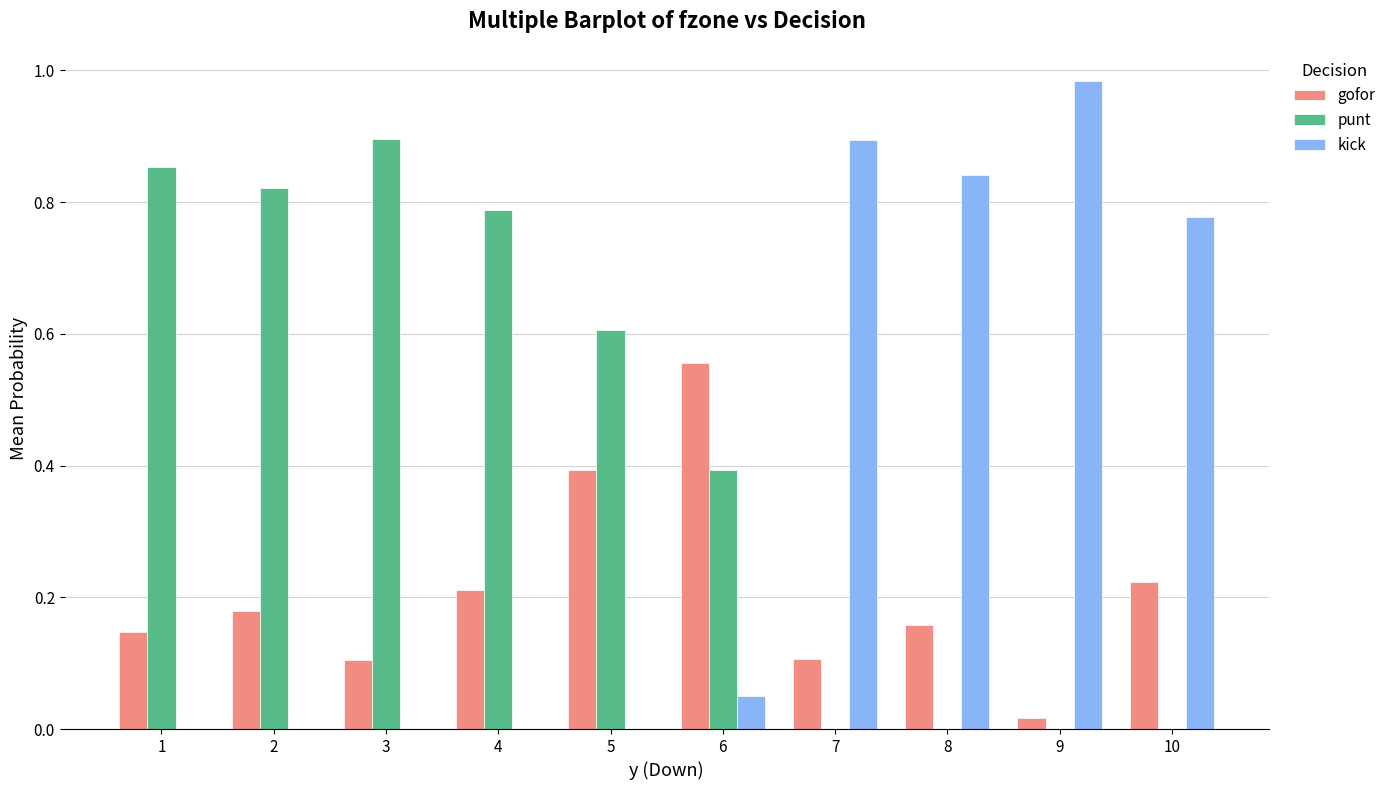

What are all the series names shown in the legend?

gofor, punt, kick